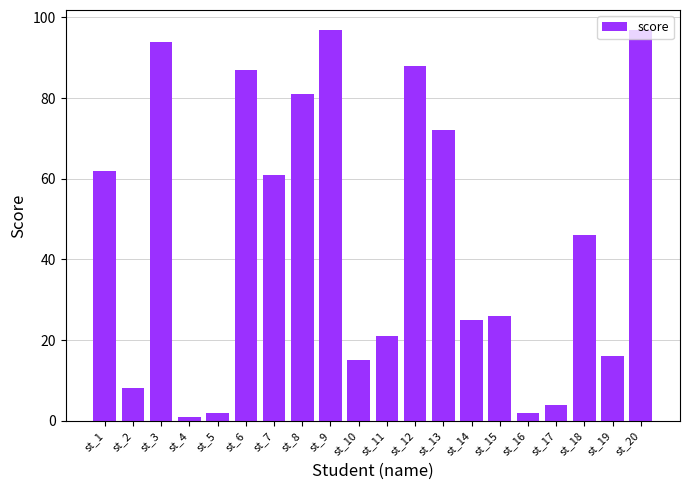

Reading right to left, what are all the values shown in this chart?

97	16	46	4	2	26	25	72	88	21	15	97	81	61	87	2	1	94	8	62